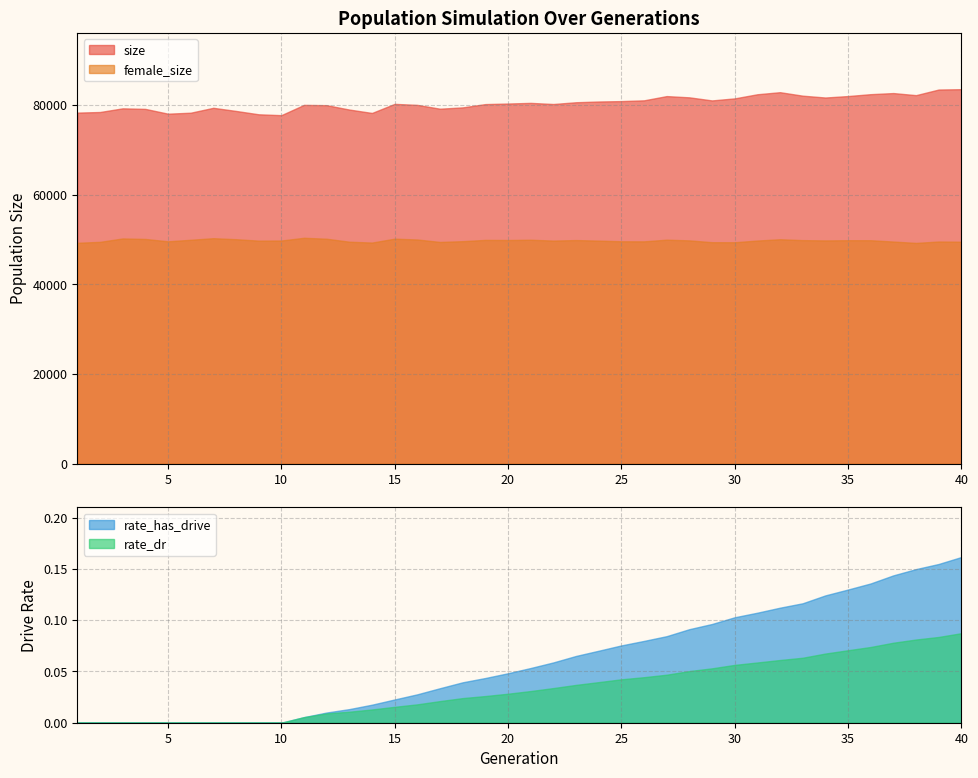

What is the total value across all series at 30?

130890.2